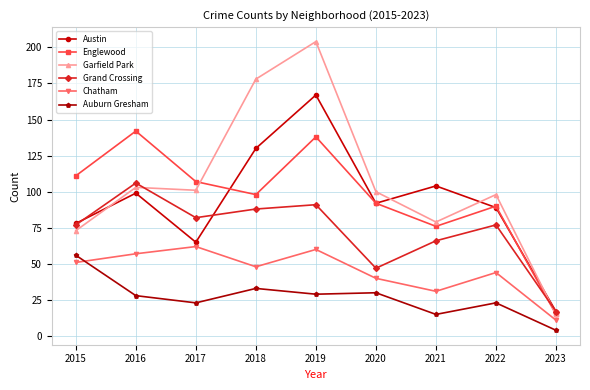

The Chatham series shows 62 at 2017. True or false?

True